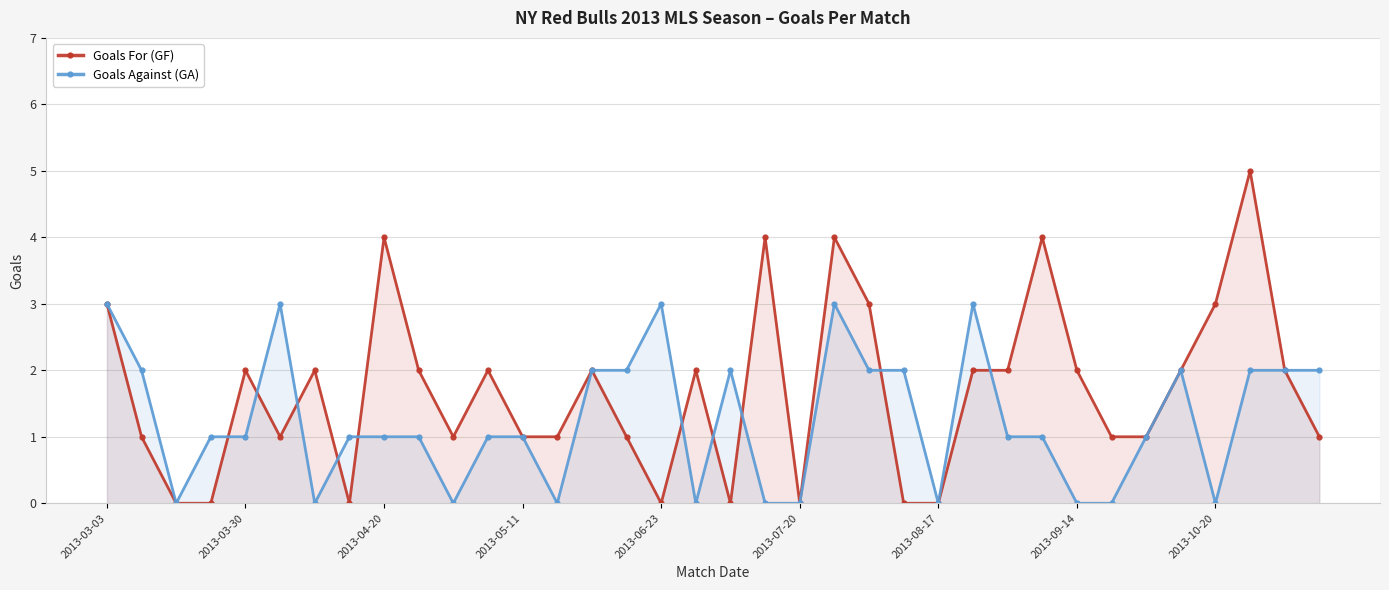

True or false: Goals Against (GA) has more than 0 interior local peaks.

True